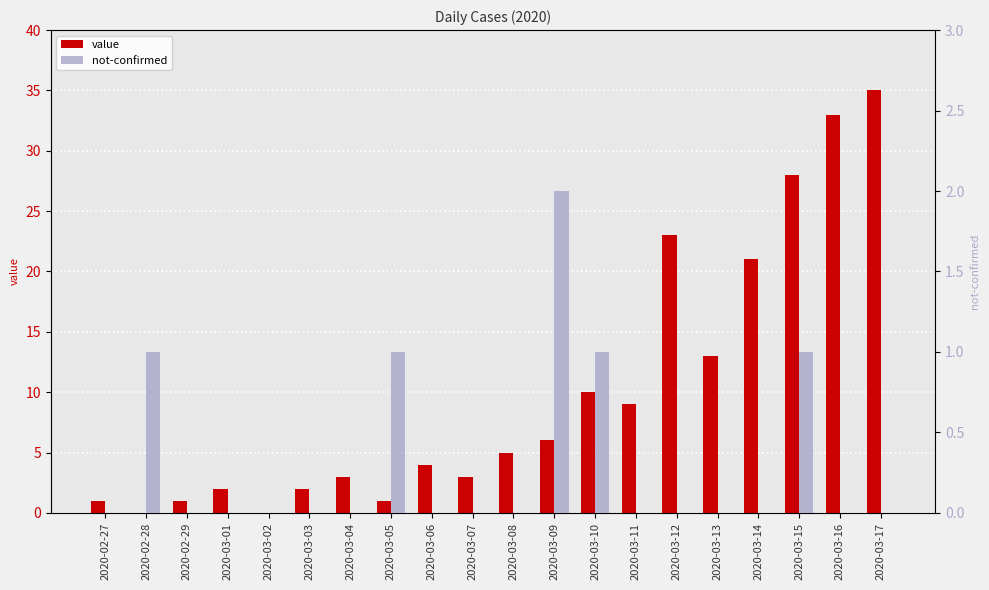

List the series in order of their overall mean, highest first.

value, not-confirmed